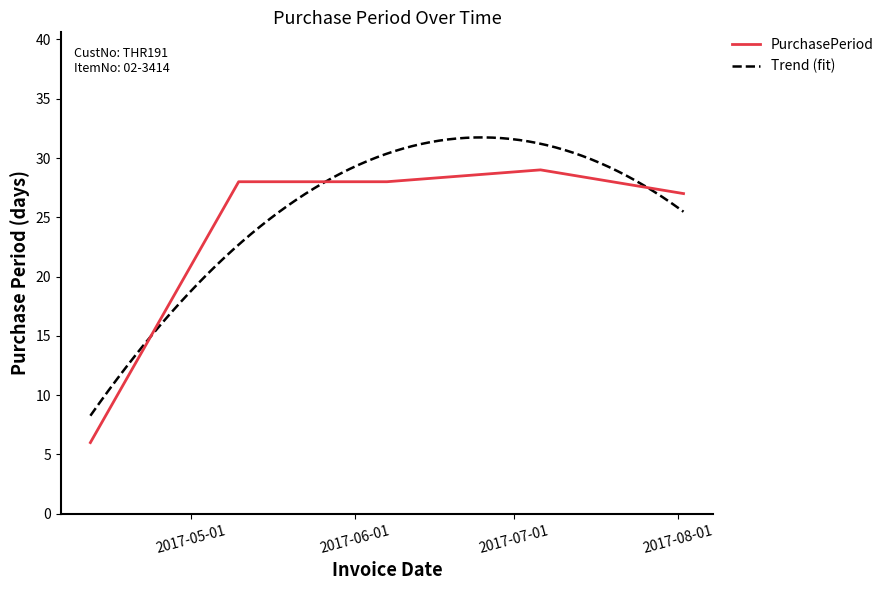

Does the chart have visible grid lines?

No